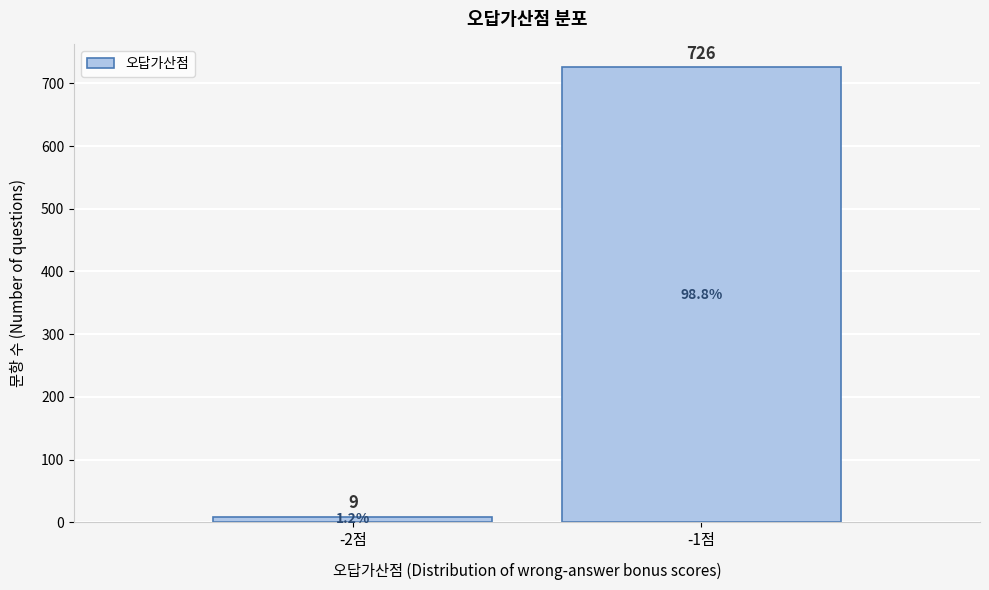

Reading left to right, list all the values displayed in this chart.

-2점=9	-1점=726